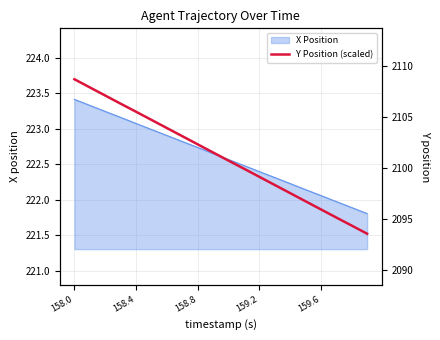

What is the lowest value of the X Position series?

221.8